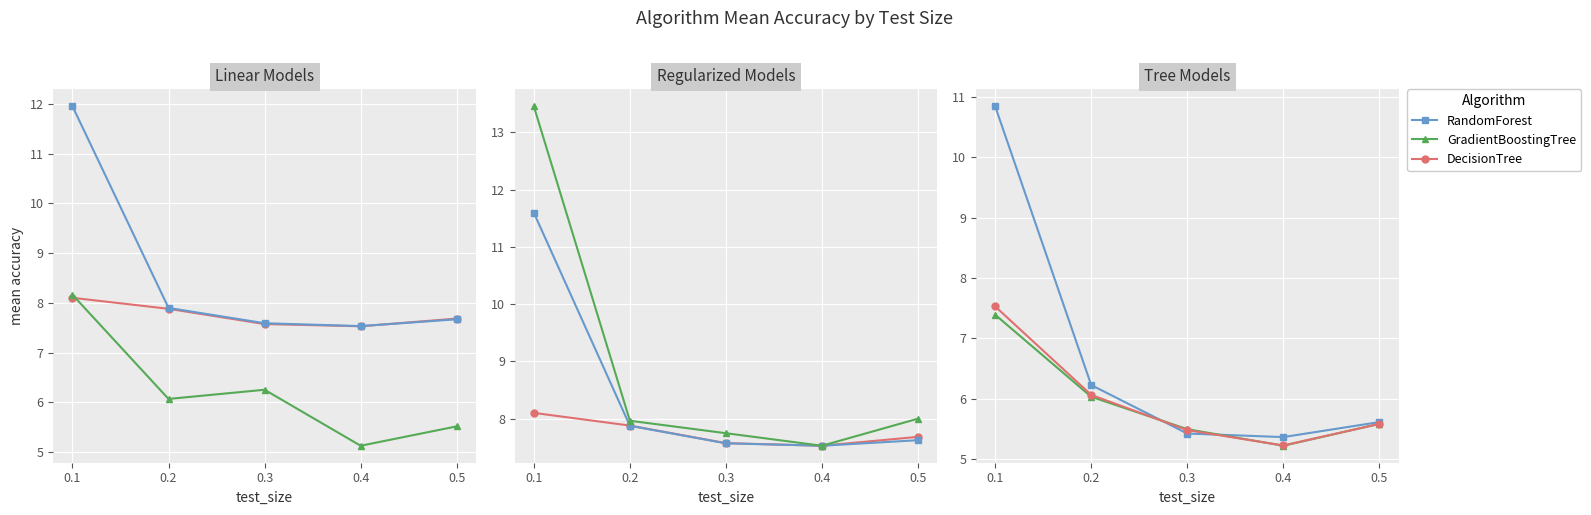

Is the value of DecisionTree at 0.1 greater than the value of RandomForest at 0.4?

Yes